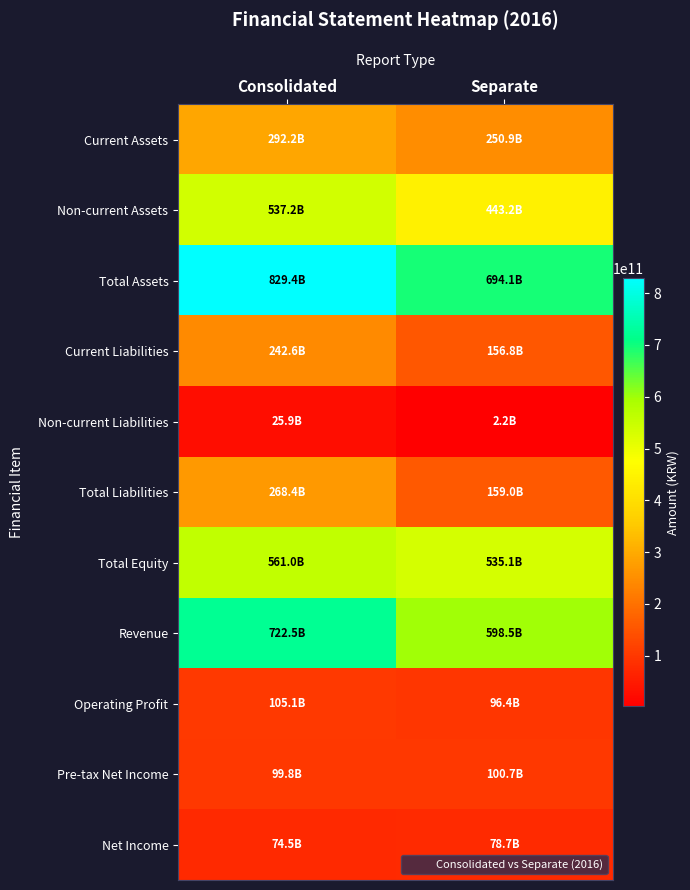

At Separate, list the series in order from largest to smallest.

Total Assets, Revenue, Total Equity, Non-current Assets, Current Assets, Total Liabilities, Current Liabilities, Pre-tax Net Income, Operating Profit, Net Income, Non-current Liabilities